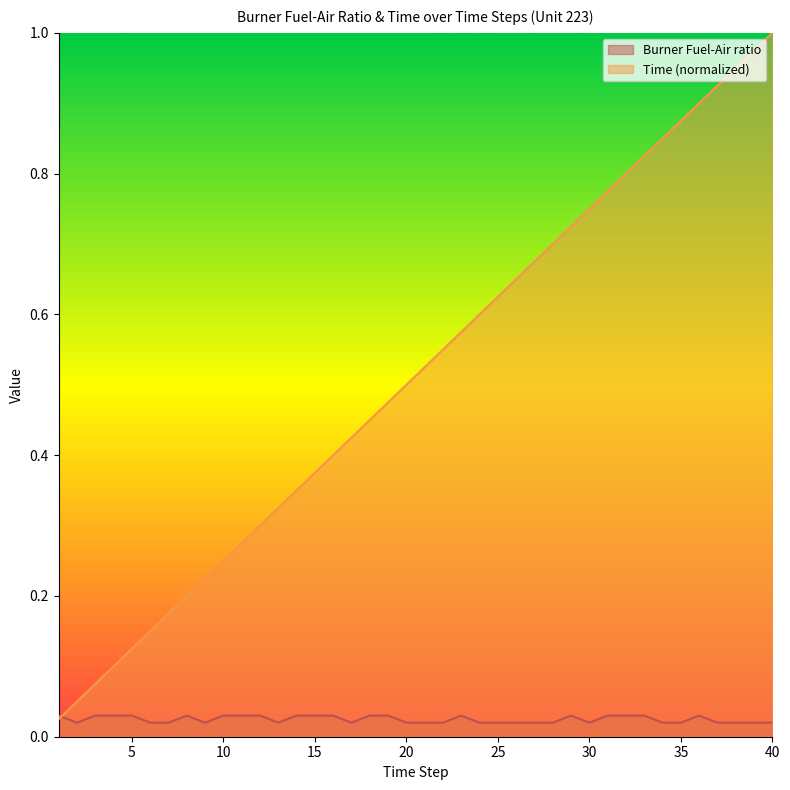

At which category is the sum across all series the highest?

40